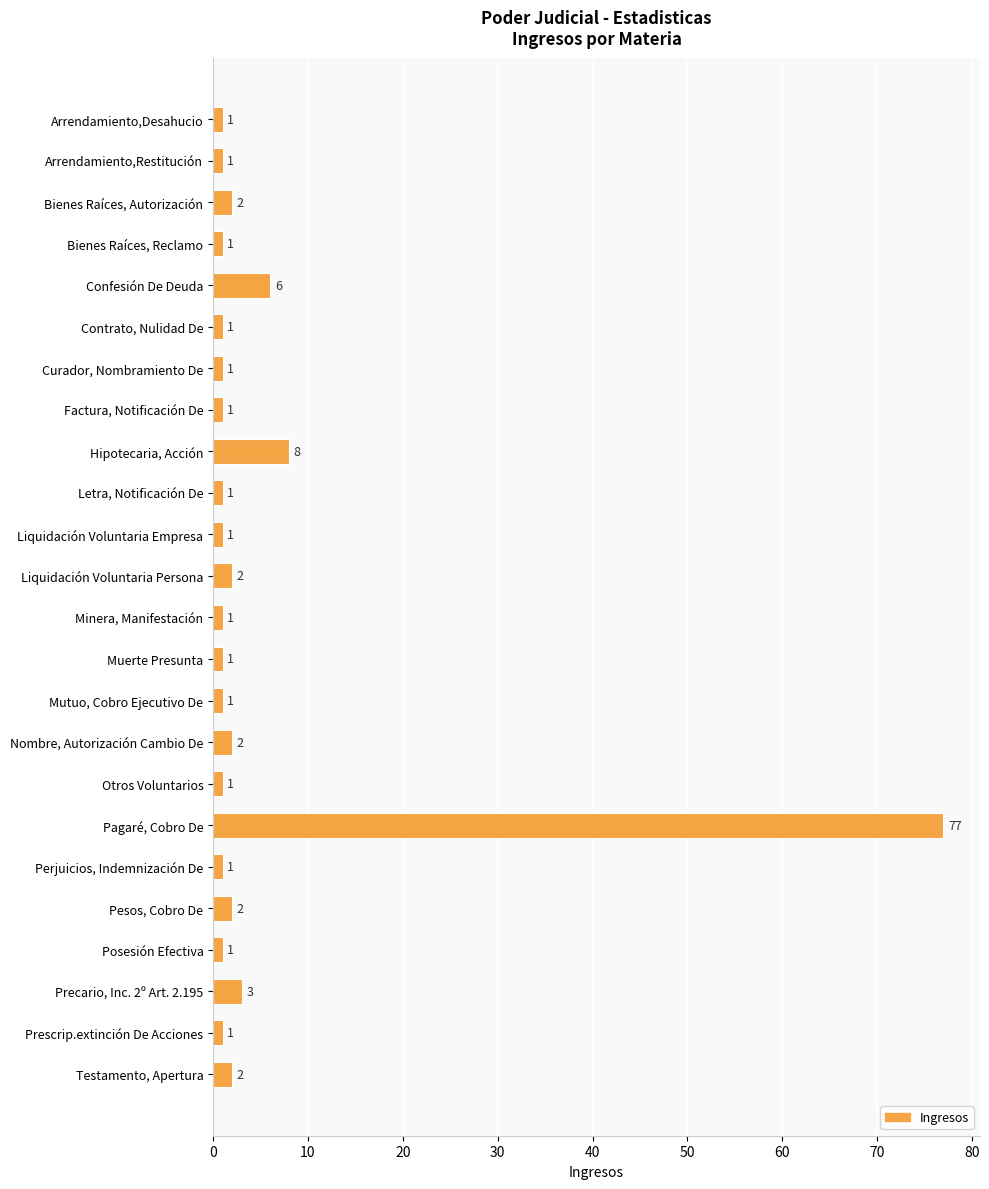

Reading bottom to top, extract all data points from this chart.

Testamento, Apertura=2	Prescrip.extinción De Acciones=1	Precario, Inc. 2º Art. 2.195=3	Posesión Efectiva=1	Pesos, Cobro De=2	Perjuicios, Indemnización De=1	Pagaré, Cobro De=77	Otros Voluntarios=1	Nombre, Autorización Cambio De=2	Mutuo, Cobro Ejecutivo De=1	Muerte Presunta=1	Minera, Manifestación=1	Liquidación Voluntaria Persona=2	Liquidación Voluntaria Empresa=1	Letra, Notificación De=1	Hipotecaria, Acción=8	Factura, Notificación De=1	Curador, Nombramiento De=1	Contrato, Nulidad De=1	Confesión De Deuda=6	Bienes Raíces, Reclamo=1	Bienes Raíces, Autorización=2	Arrendamiento,Restitución=1	Arrendamiento,Desahucio=1